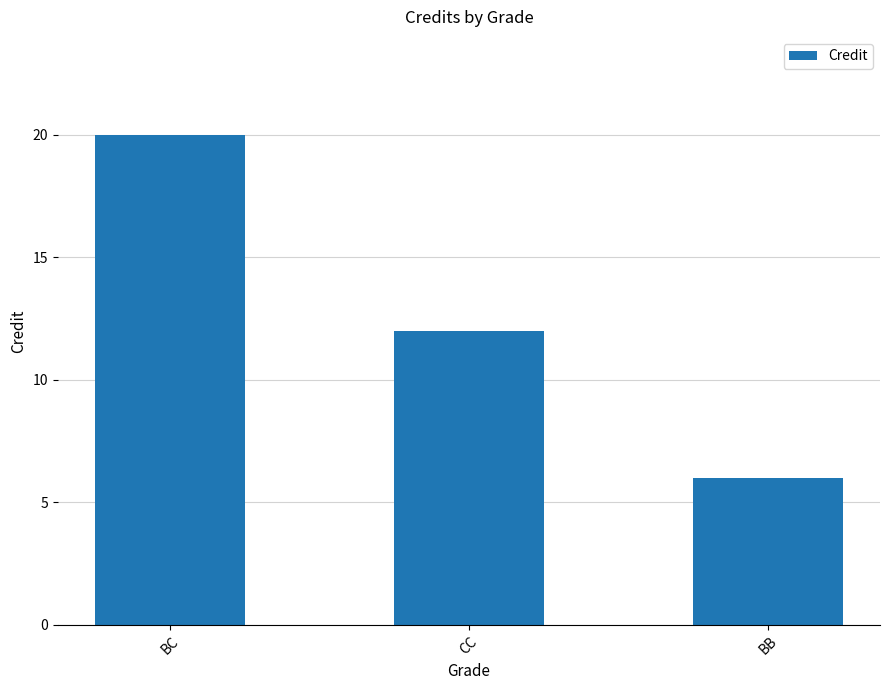

Where does the data first go above 12?

BC